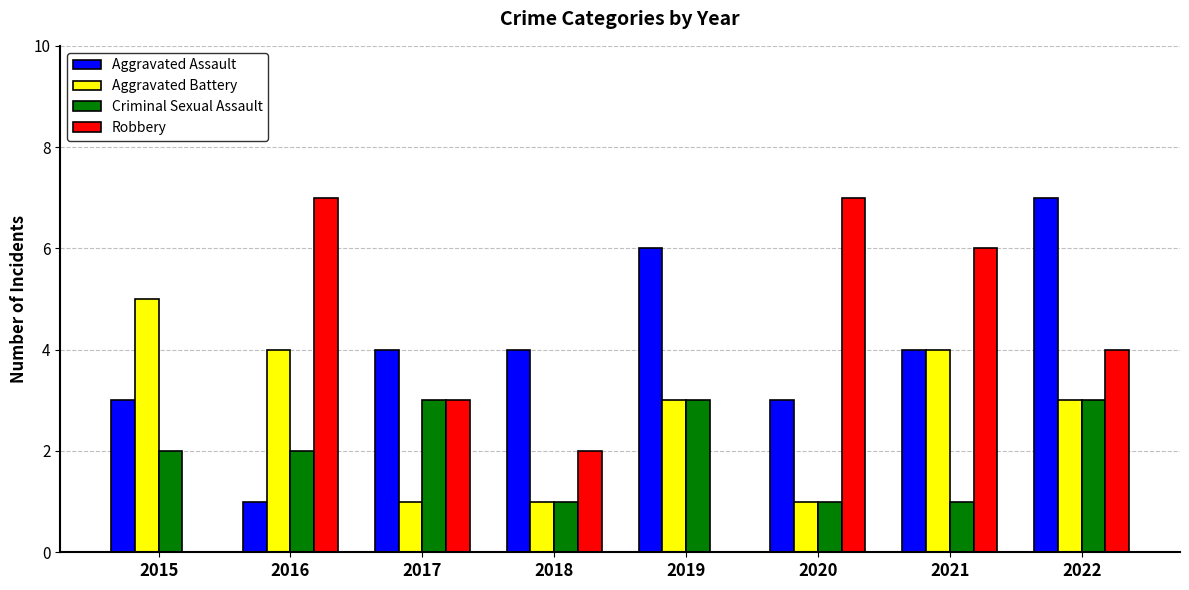

What is the total value across all series at 2015?

10